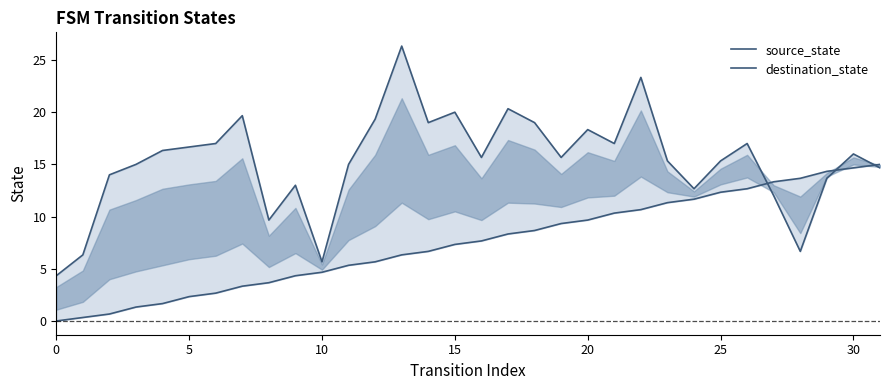

Between which two adjacent categories do destination_state and source_state first intersect?

26 and 27